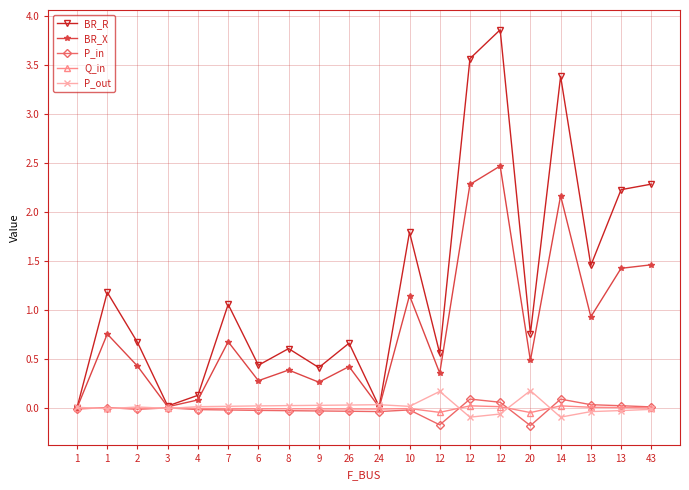

What are all the series names shown in the legend?

BR_R, BR_X, P_in, Q_in, P_out